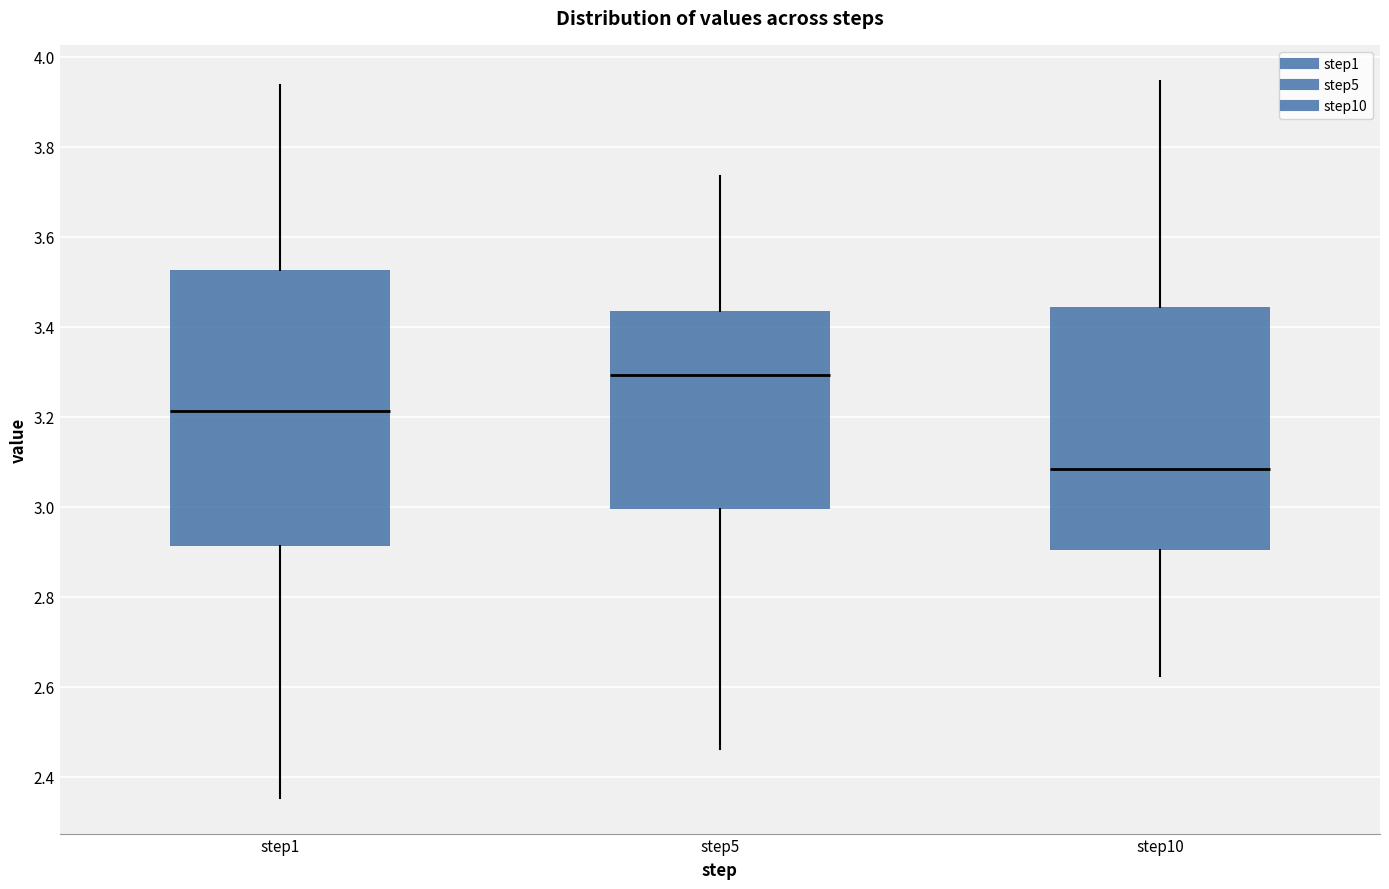

Which box is the tallest, from its lower edge to its upper edge?

step1